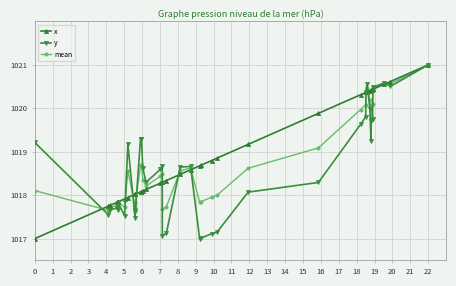

What is the value of the mean point at the 38th from the left?

1020.6